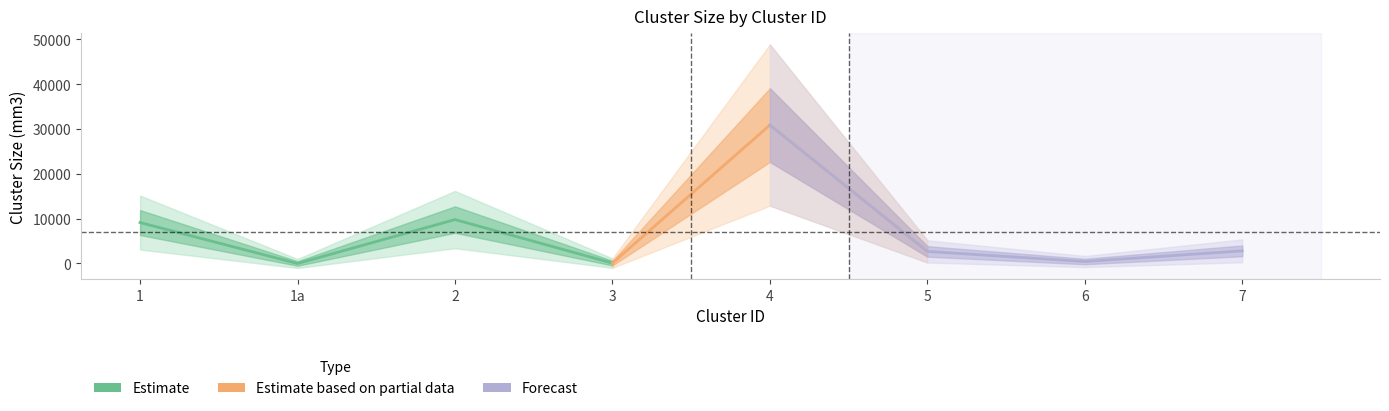

How many points are higher than both their immediate neighbors (excluding endpoints)?

2